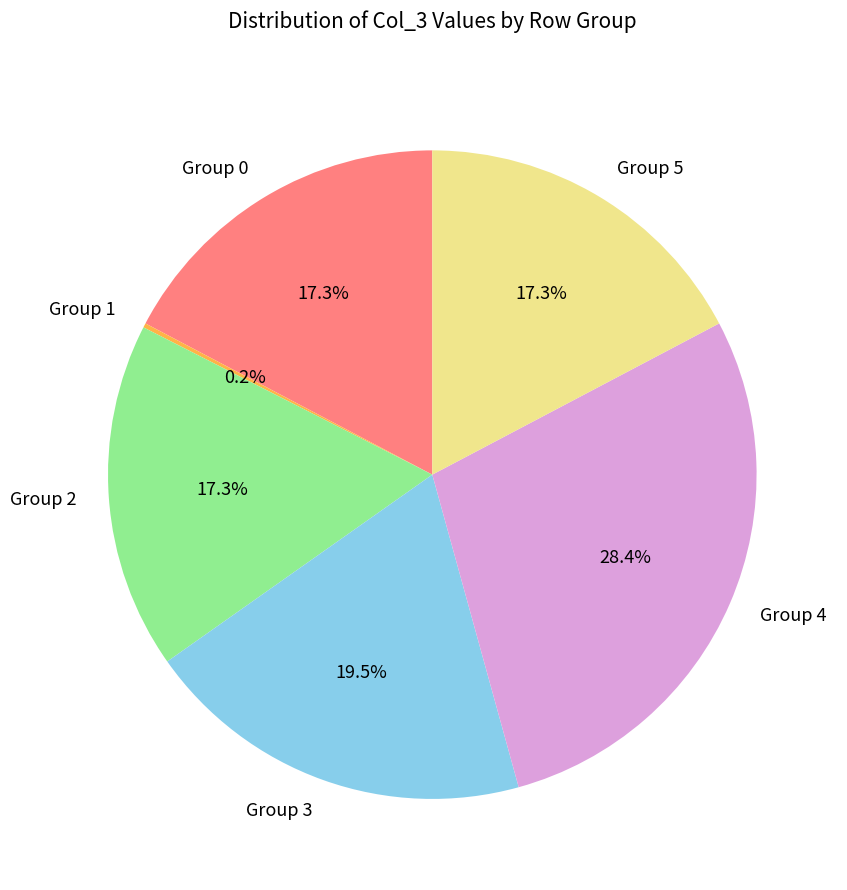

Between Group 2 and Group 4, which is larger?

Group 4